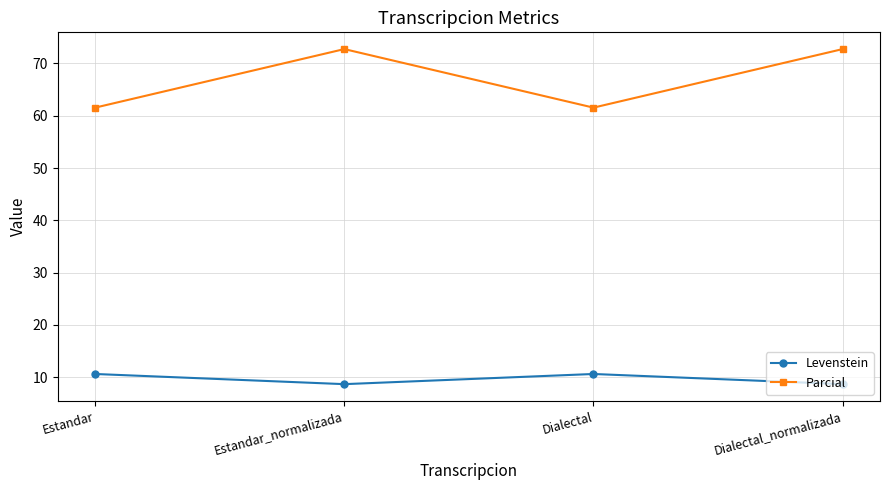

At which label does Parcial first exceed 72?

Estandar_normalizada